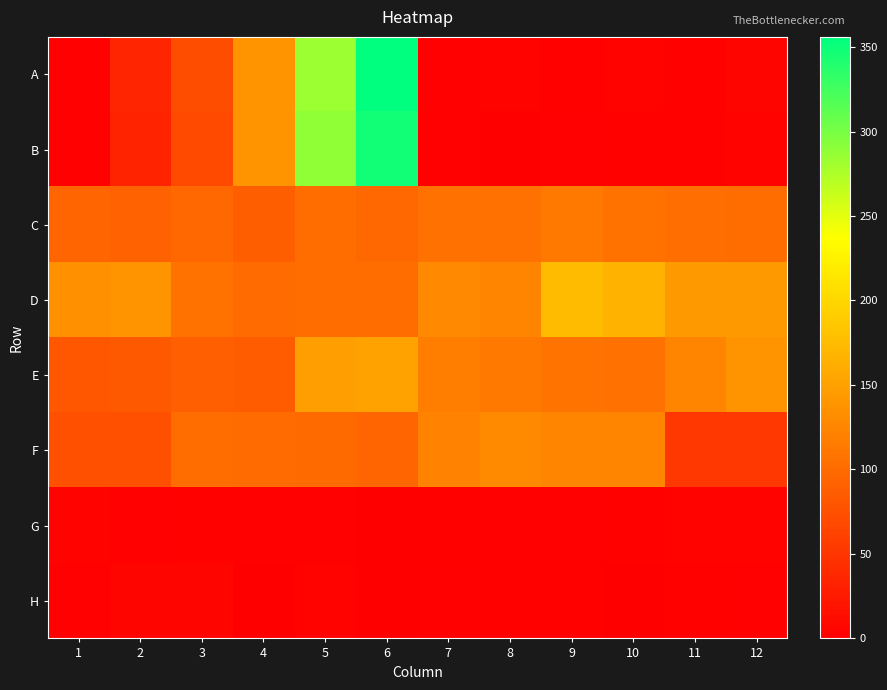

At which category does the chart reach its minimum across all series?

6